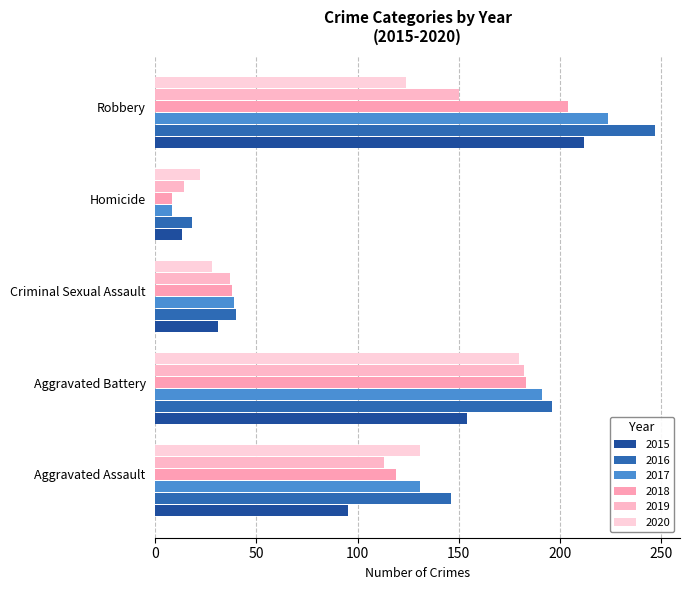

What is the label of the 5th bar from the left?

Robbery